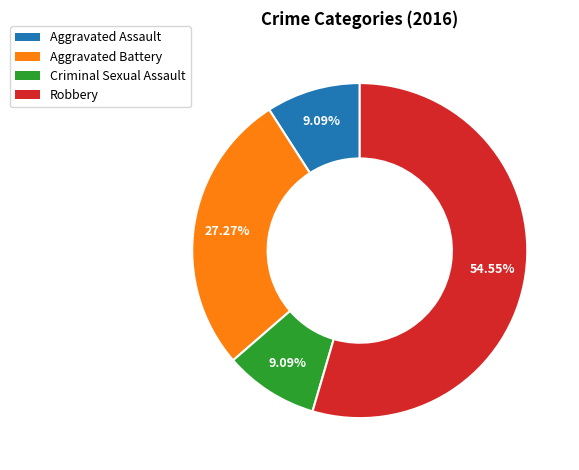

Approximately how many times larger is the value at Robbery compared to Aggravated Assault?

6.0